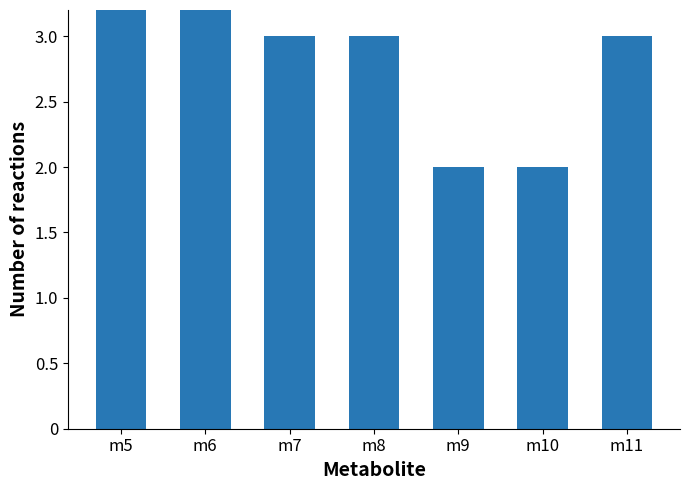

List the labels in order of value, smallest first.

m9, m10, m7, m8, m11, m6, m5